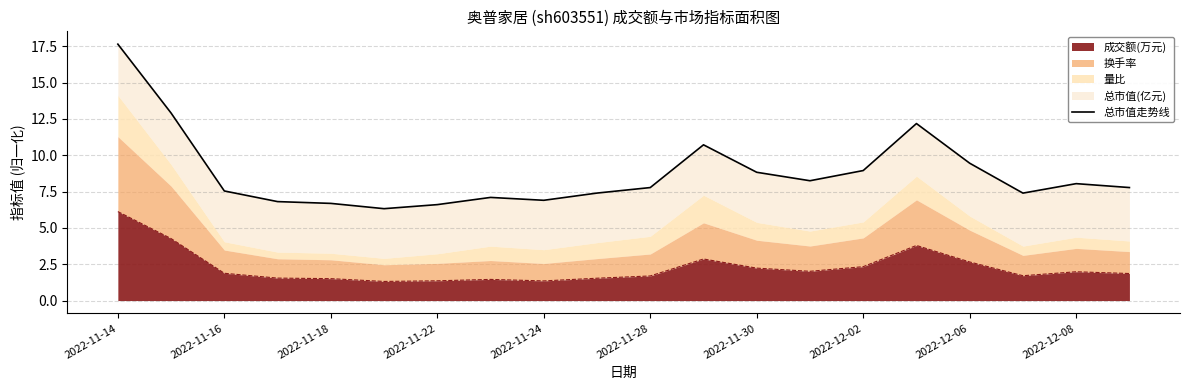

What is the maximum value for 成交额(万元)?

6.1